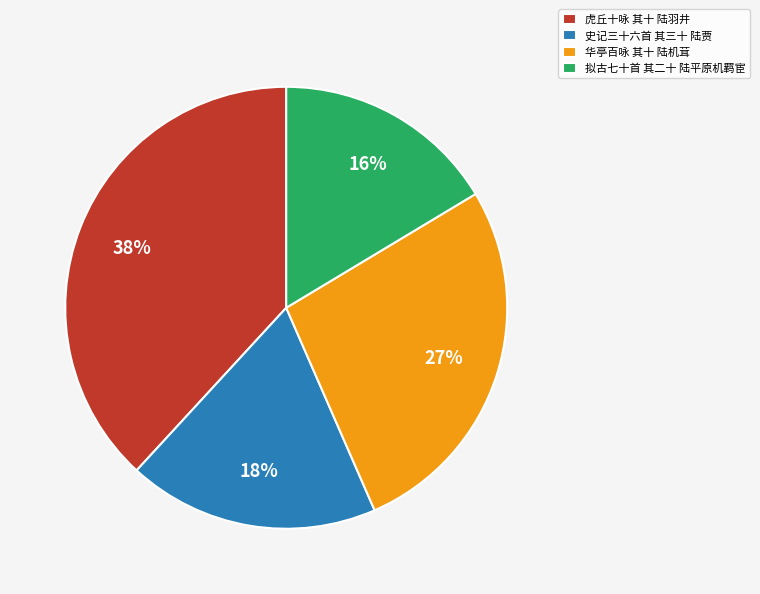

Is the sum of 虎丘十咏 其十 陆羽井 and 史记三十六首 其三十 陆贾 greater than half?

Yes